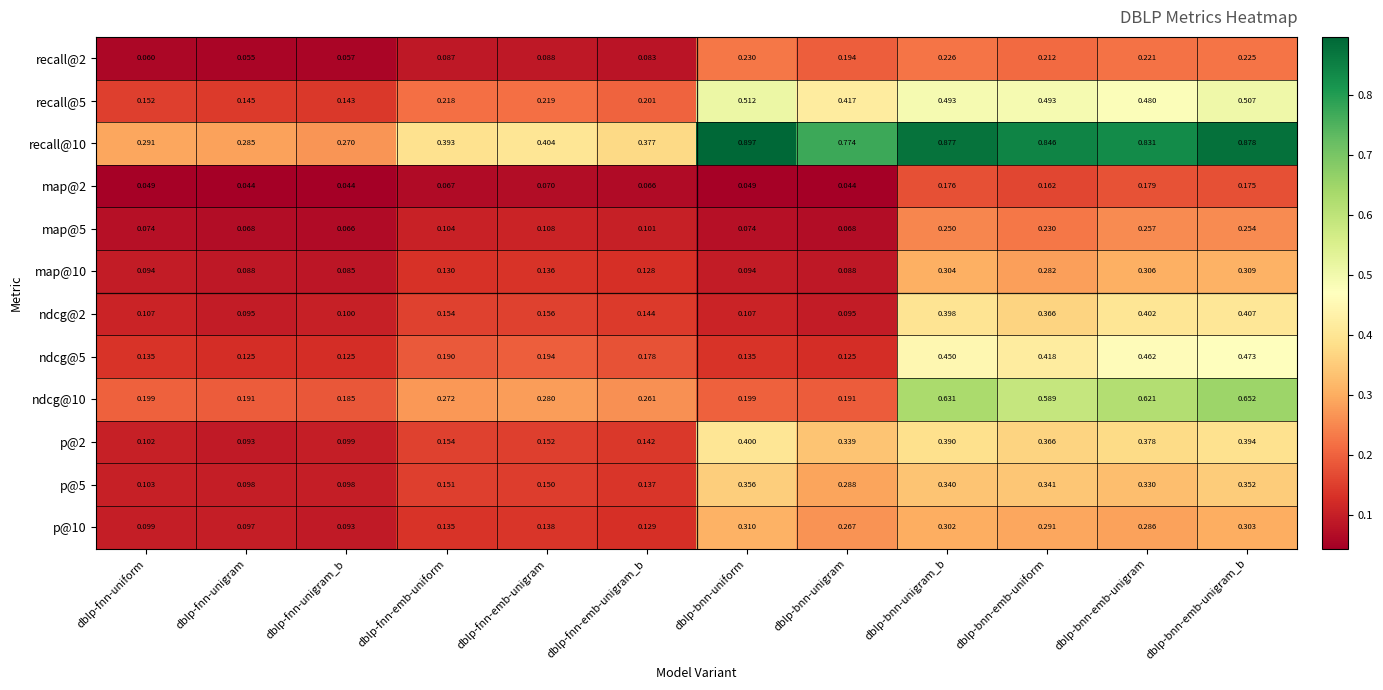

Between dblp-fnn-uniform and dblp-bnn-emb-unigram, which series saw the biggest shift?

recall@10